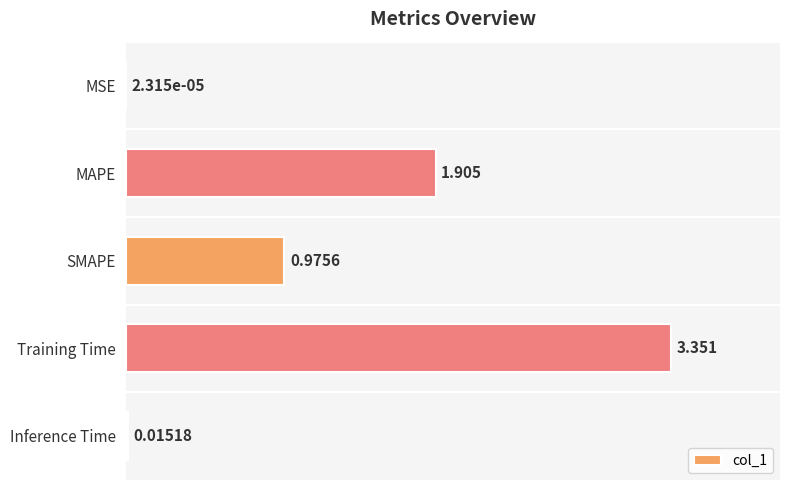

Which has a higher value, SMAPE or MAPE?

MAPE